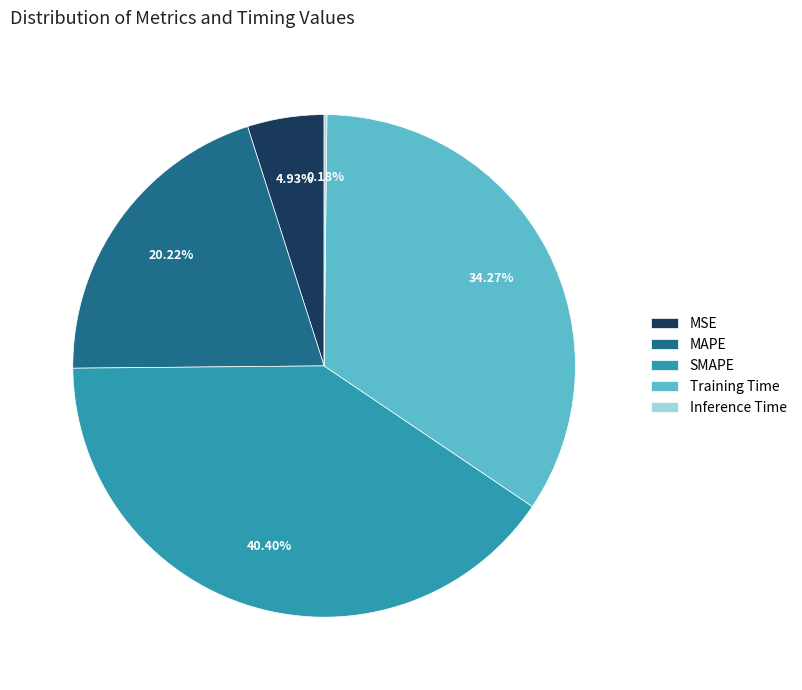

To the nearest percent, what portion does SMAPE represent?

40%